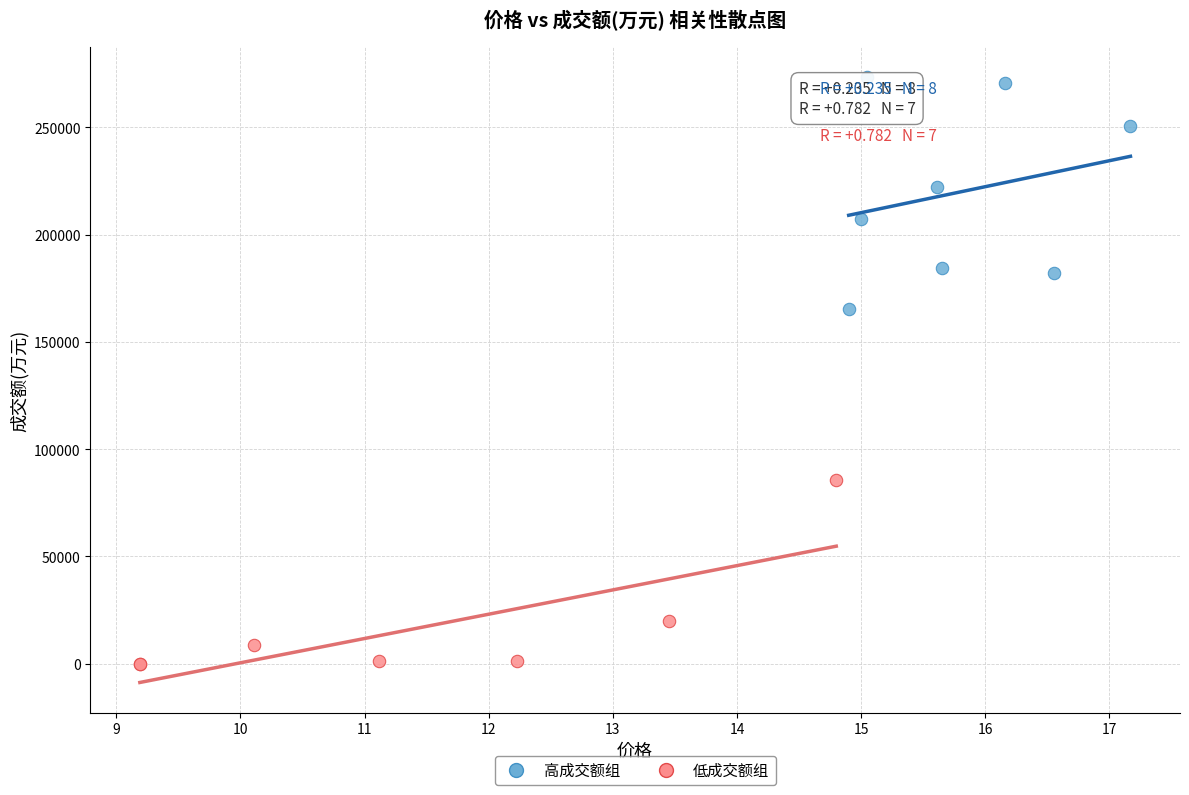

What are all the series names shown in the legend?

高成交额组, 低成交额组